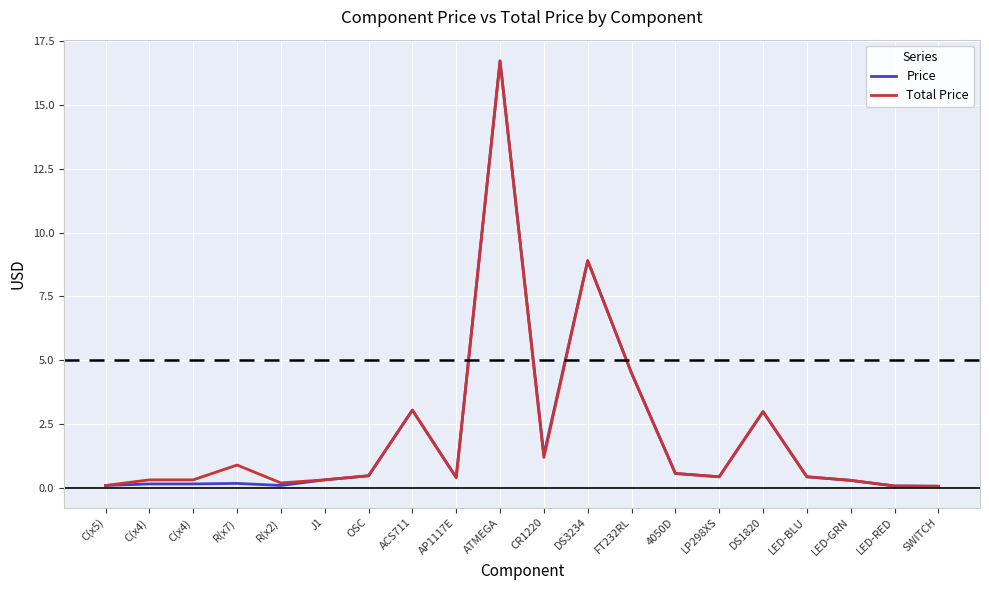

Read the Total Price value at DS3234.

8.9